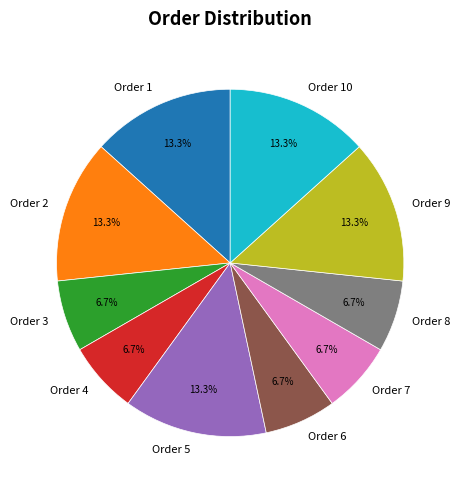

What is the ratio of the value at Order 5 to the value at Order 4?

2.0